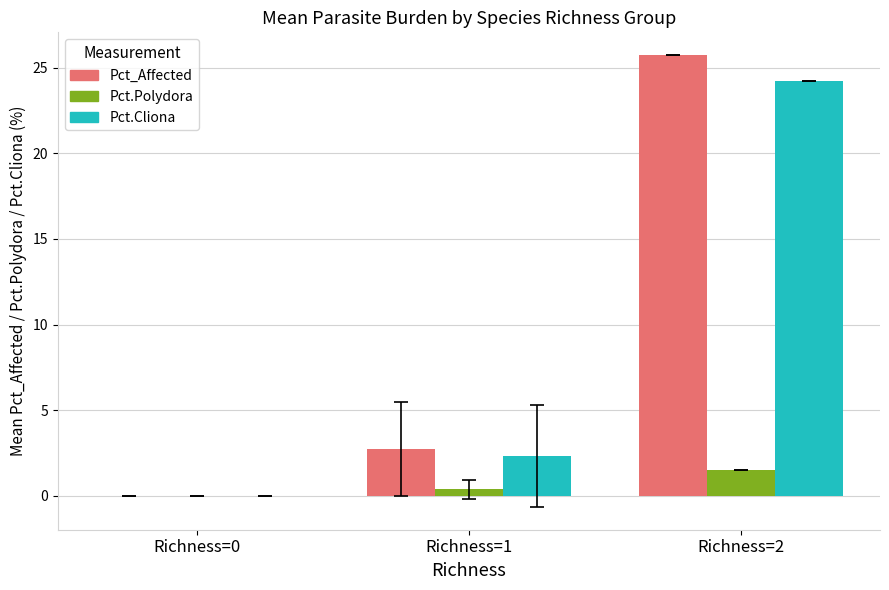

Reading left to right, transcribe all the data shown in this chart.

Pct_Affected: 0.0	2.7	25.7
Pct.Polydora: 0.0	0.4	1.5
Pct.Cliona: 0.0	2.3	24.2